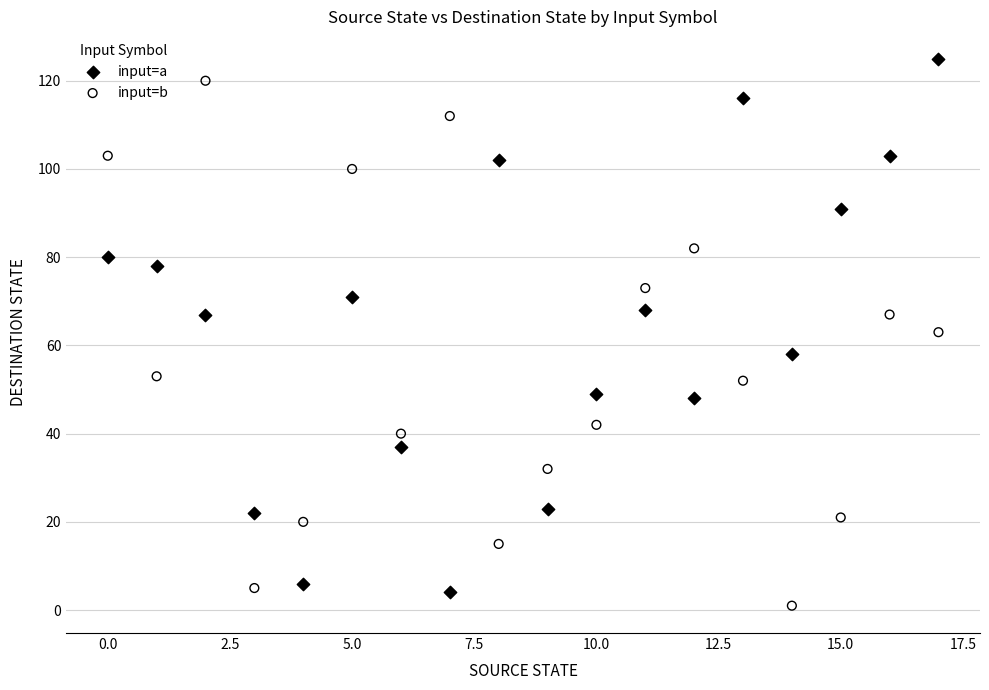

Across all data points, what is the range of Y values (max minus min)?

124